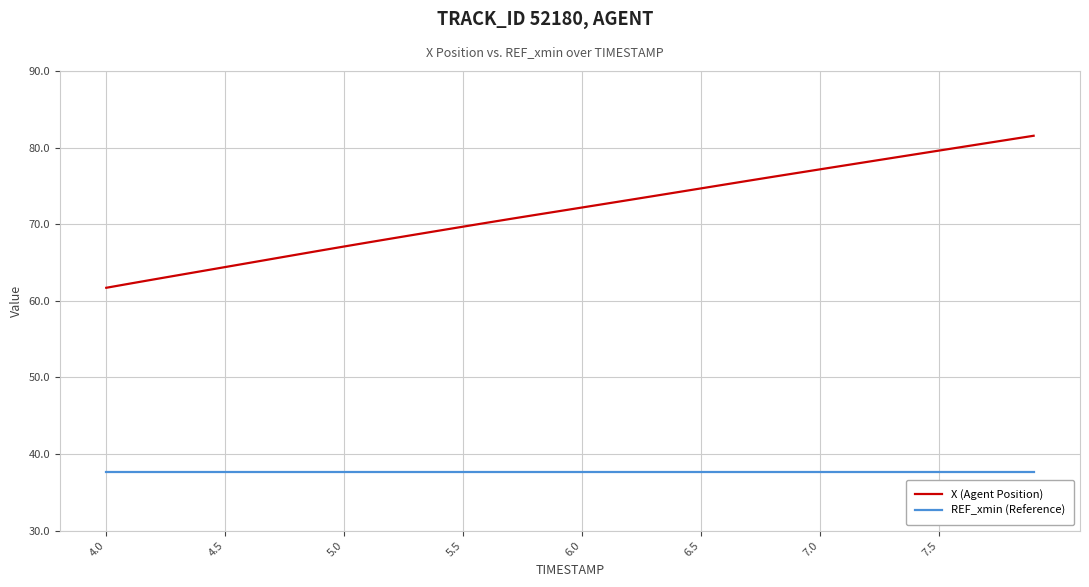

List the series in order of their overall mean, lowest first.

REF_xmin (Reference), X (Agent Position)